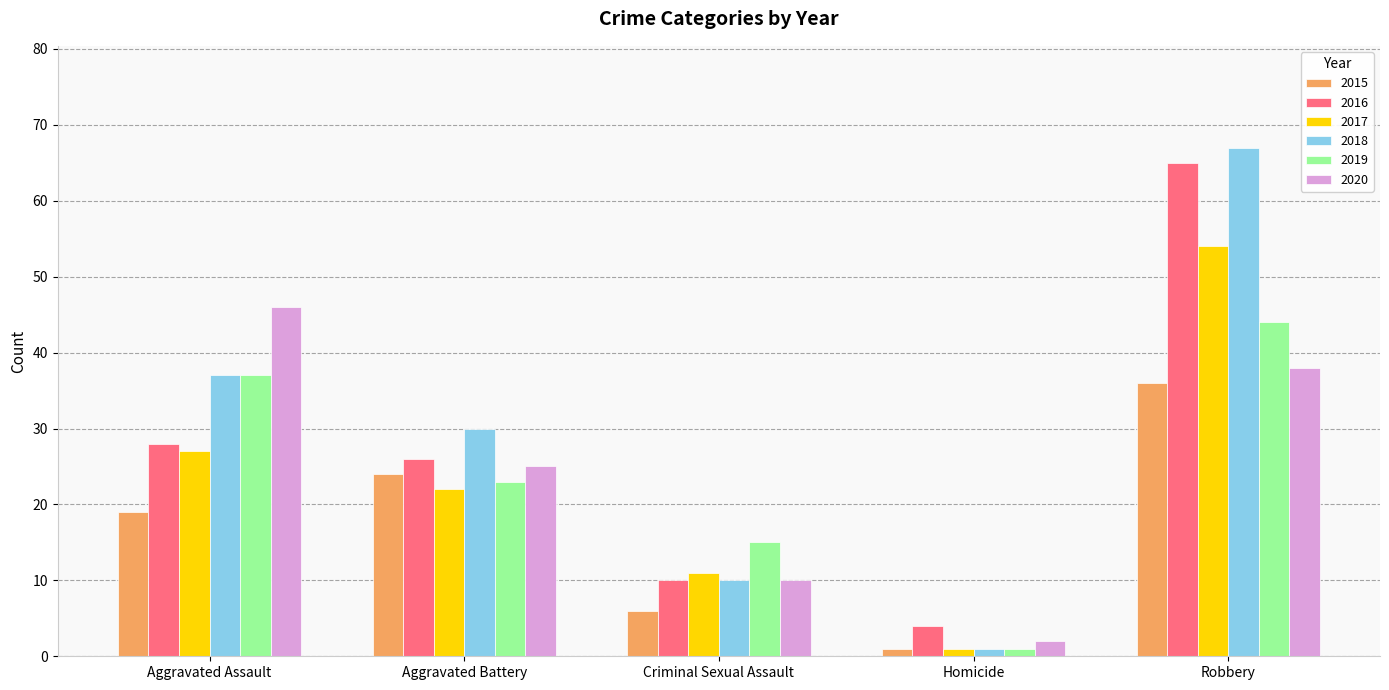

What are all the series names shown in the legend?

2015, 2016, 2017, 2018, 2019, 2020